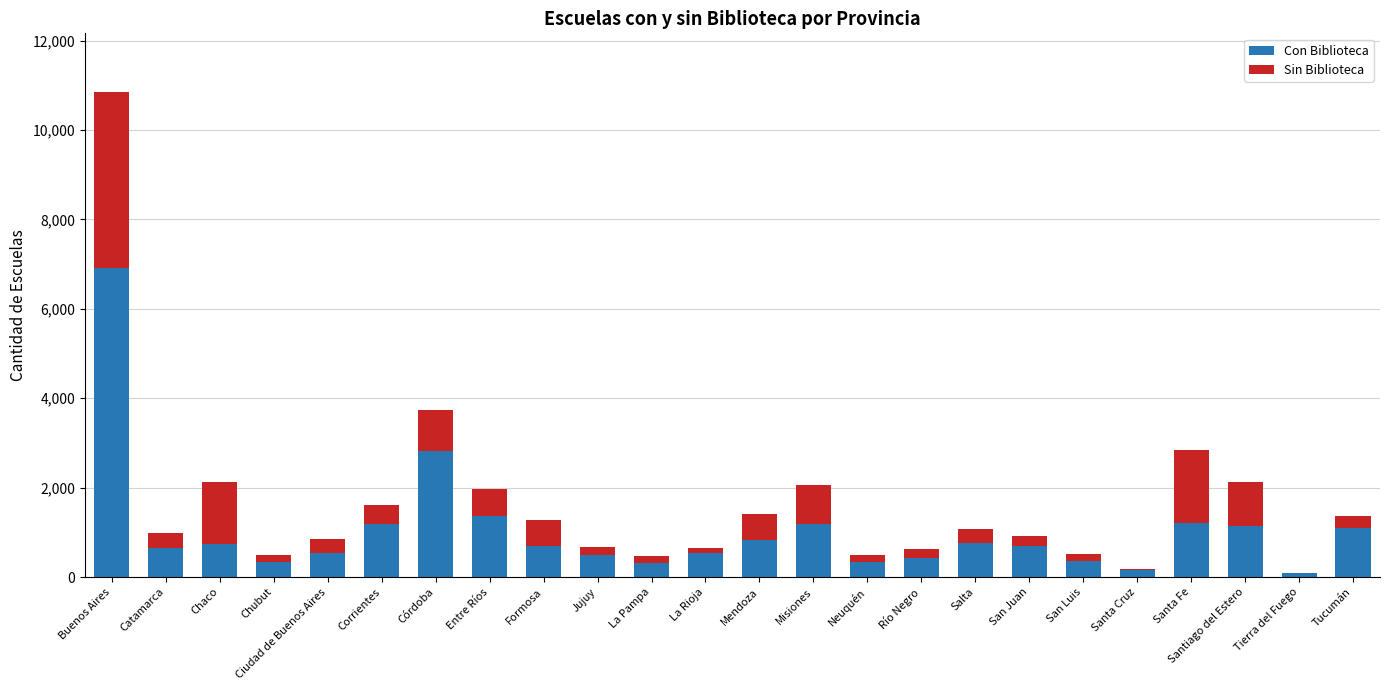

What is the sum of all Con Biblioteca values?

24888